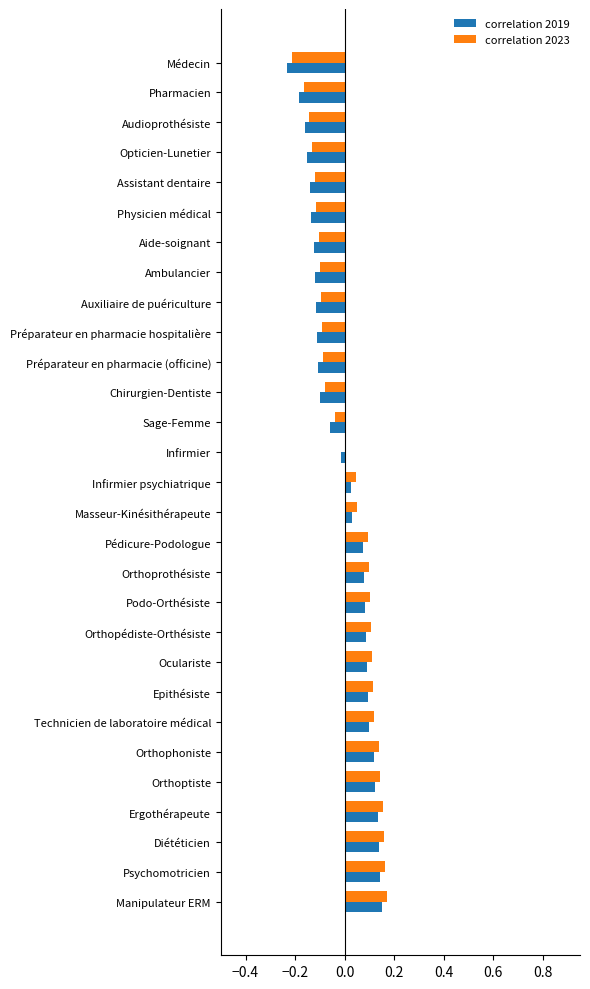

What is the total value across all series at Audioprothésiste?

-0.3